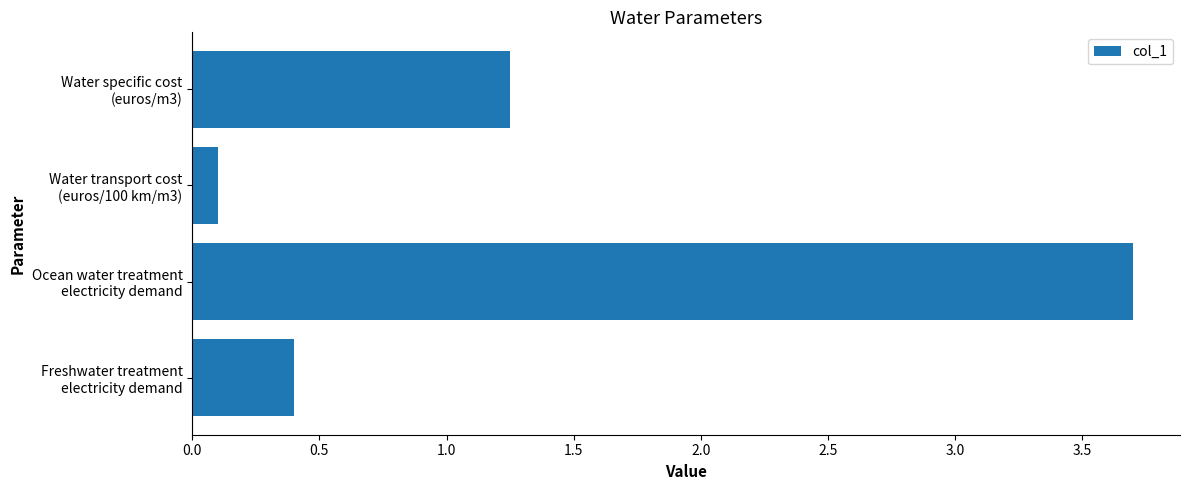

What is the sum of all values?

5.5